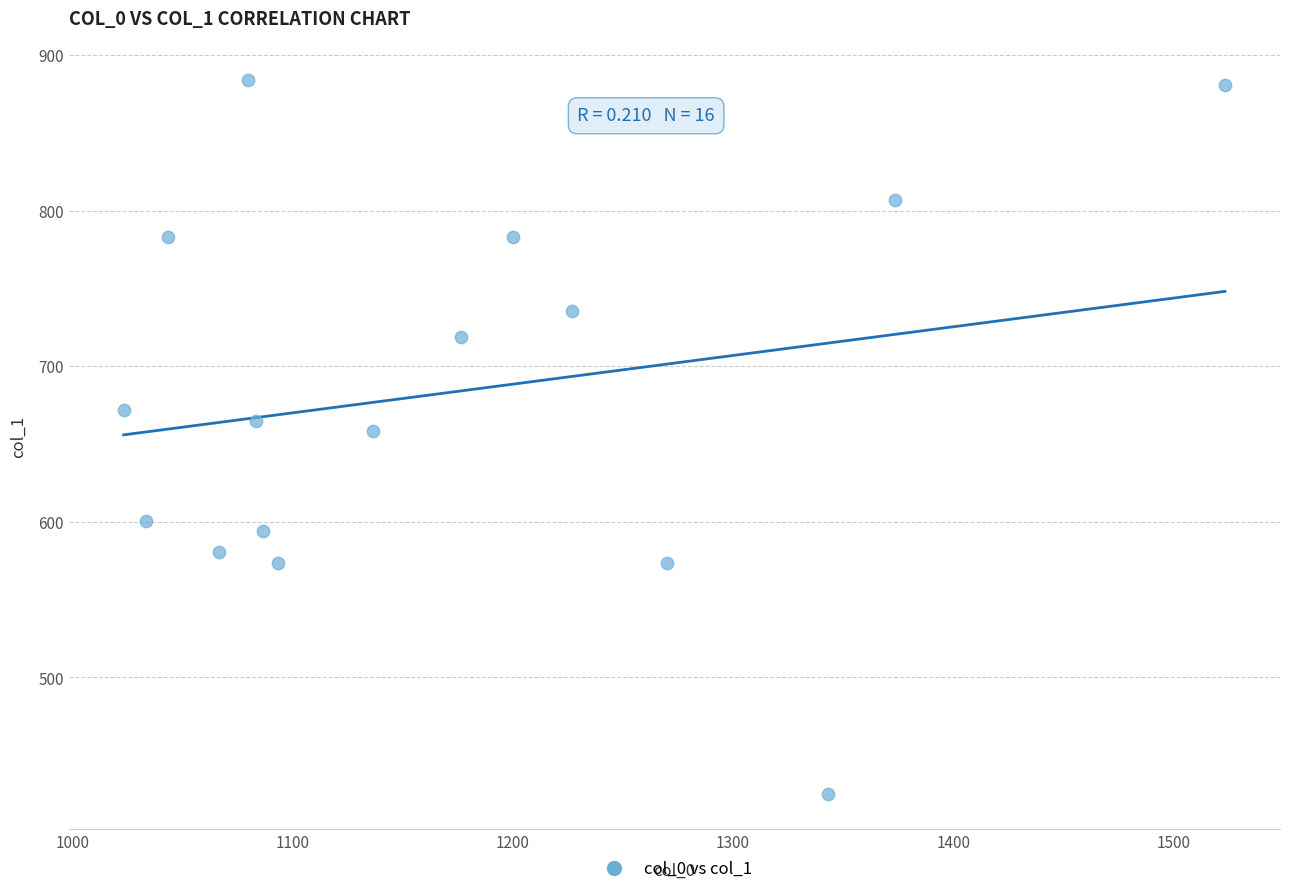

What is the range of X values (max minus min)?

500.0